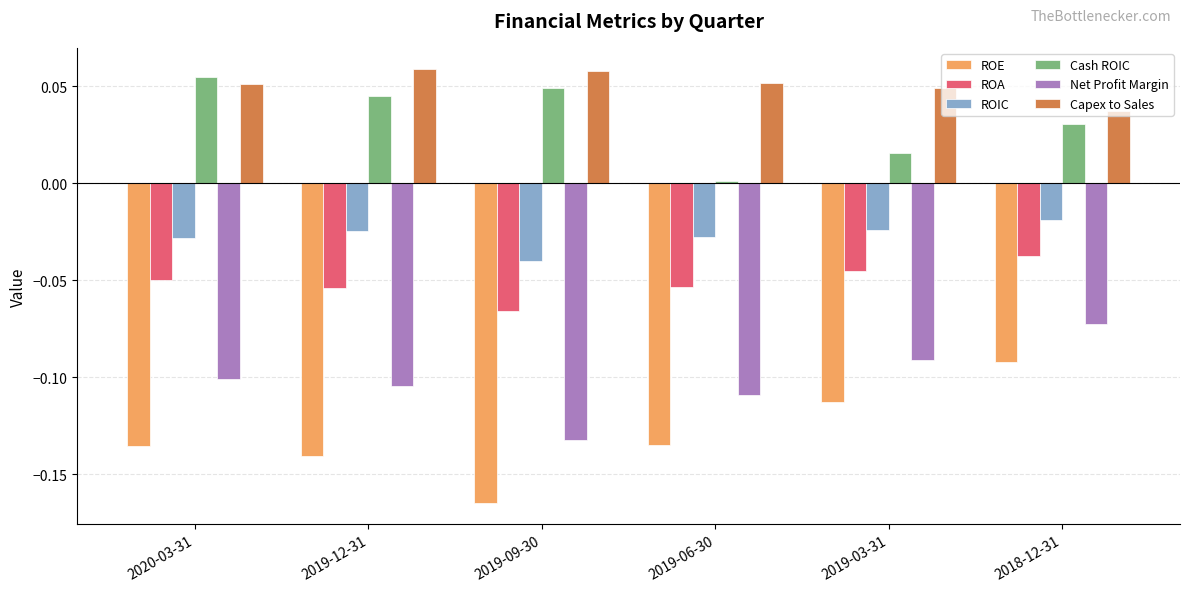

Which series has the largest range (max minus min)?

ROE